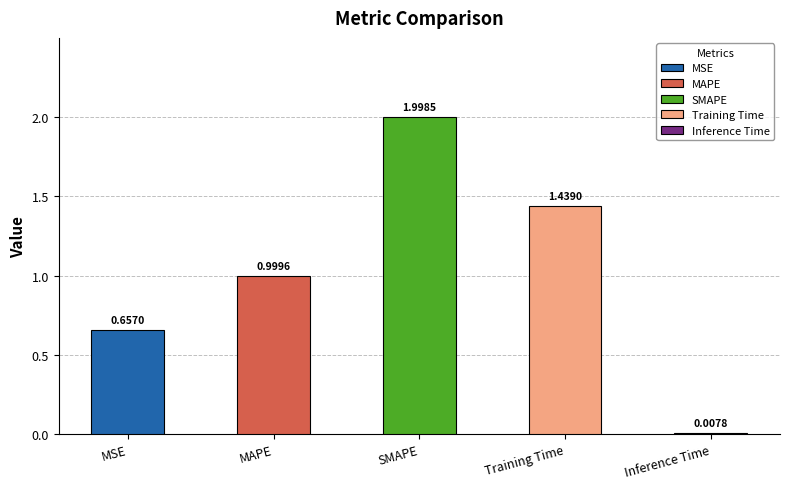

What is the label of the 5th bar from the right?

MSE